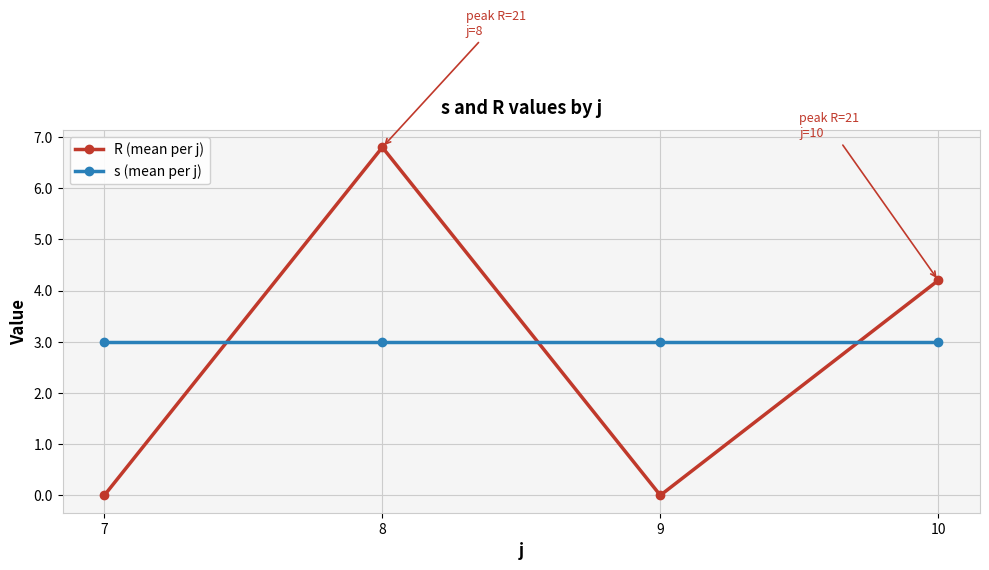

Read the s (mean per j) value at 8.

3.0